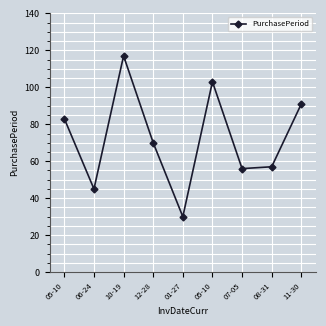

Approximately how many times larger is the value at 06-24 compared to 05-10?

0.5